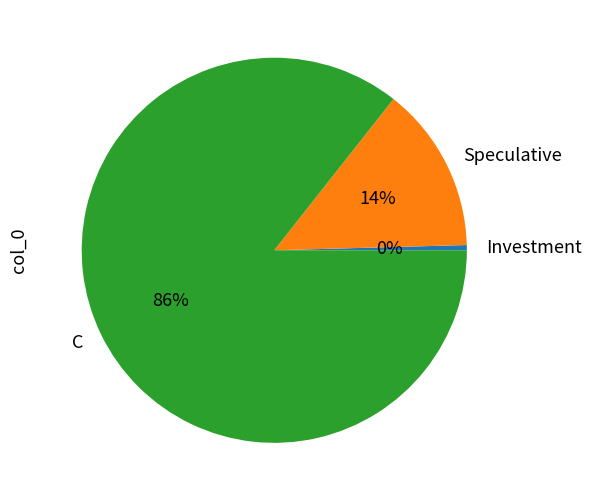

What is the smallest slice in the pie chart?

Investment